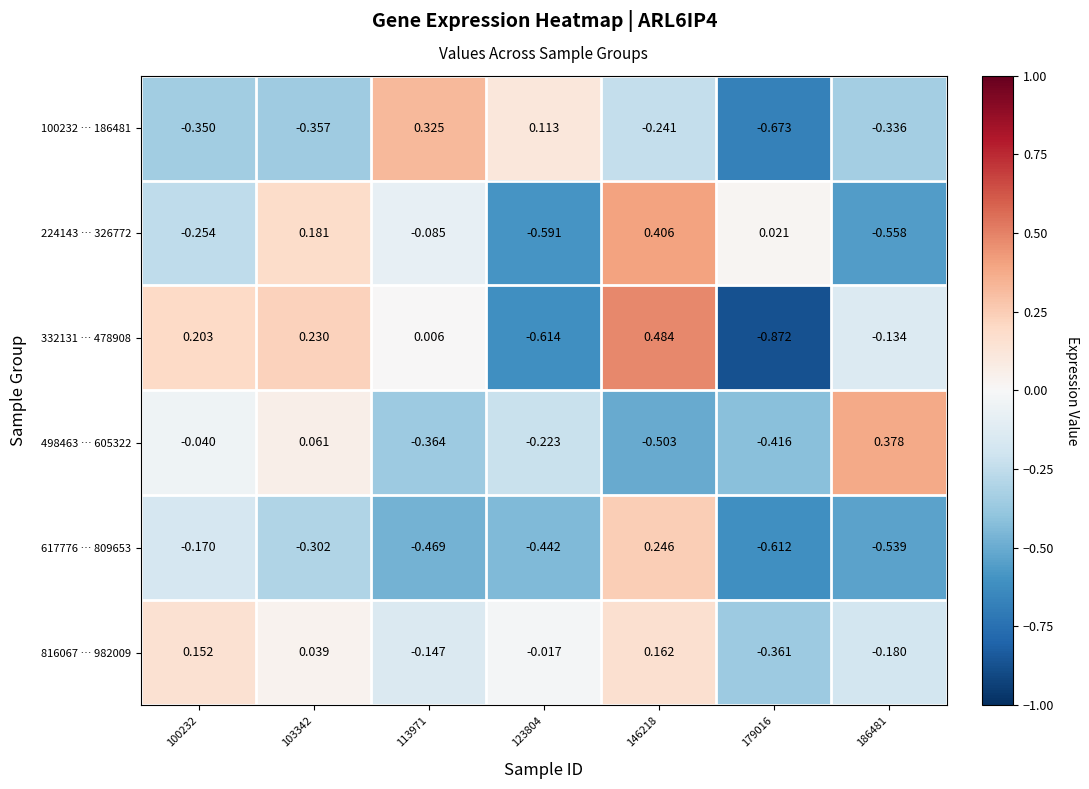

Is the value of 498463 … 605322 at 186481 greater than the value of 816067 … 982009 at 123804?

Yes